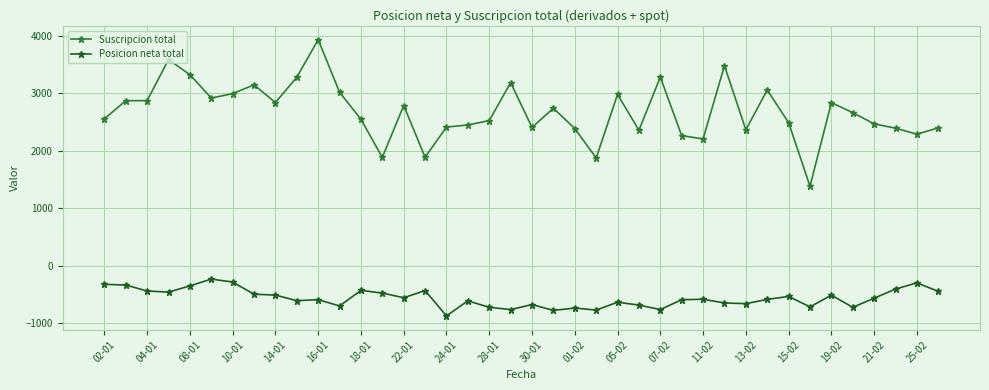

True or false: Suscripcion total has more than 2 points higher than both neighbors.

True